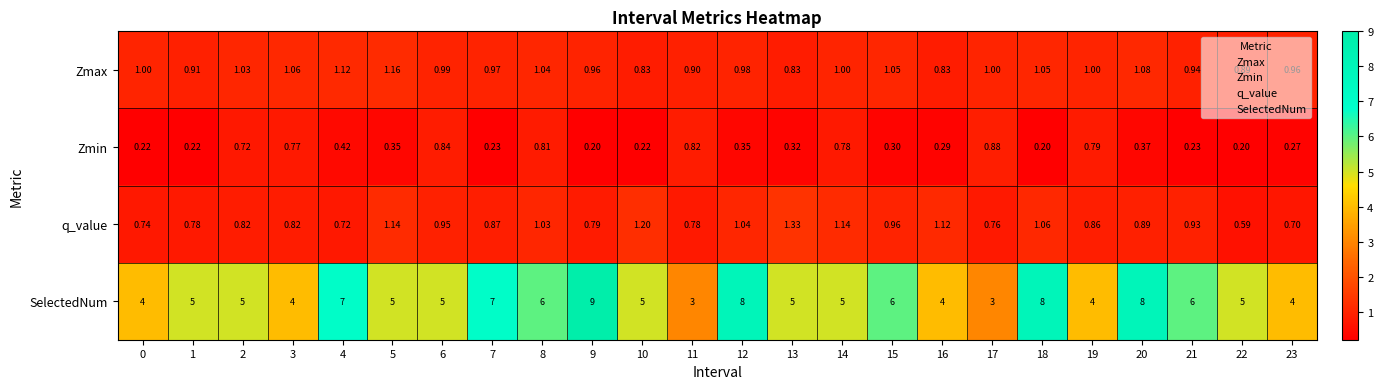

Which series has the largest range (max minus min)?

SelectedNum